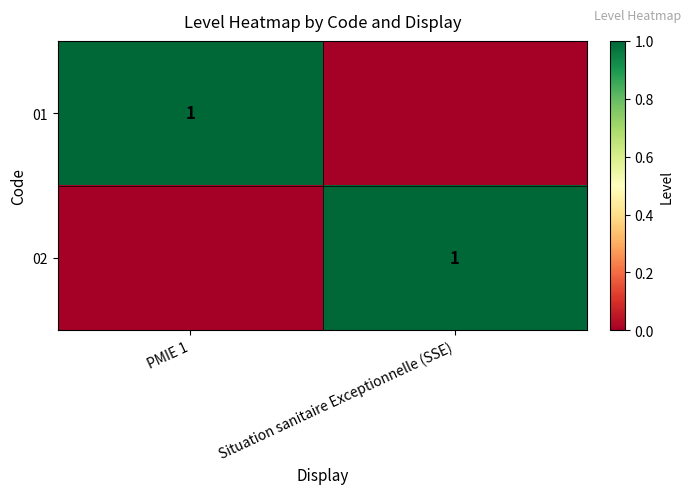

The value of 02 at Situation sanitaire Exceptionnelle (SSE) is 1. True or false?

True